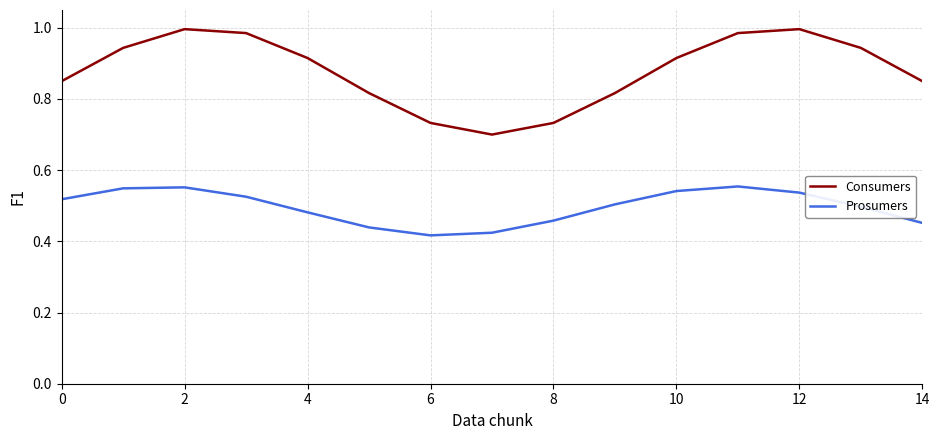

True or false: Prosumers and Consumers cross at least once.

False